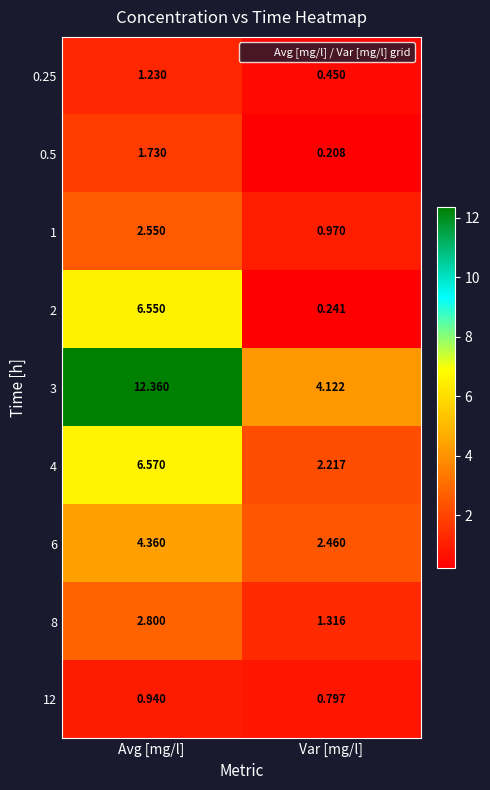

At which category is the sum across all series the highest?

Avg [mg/l]